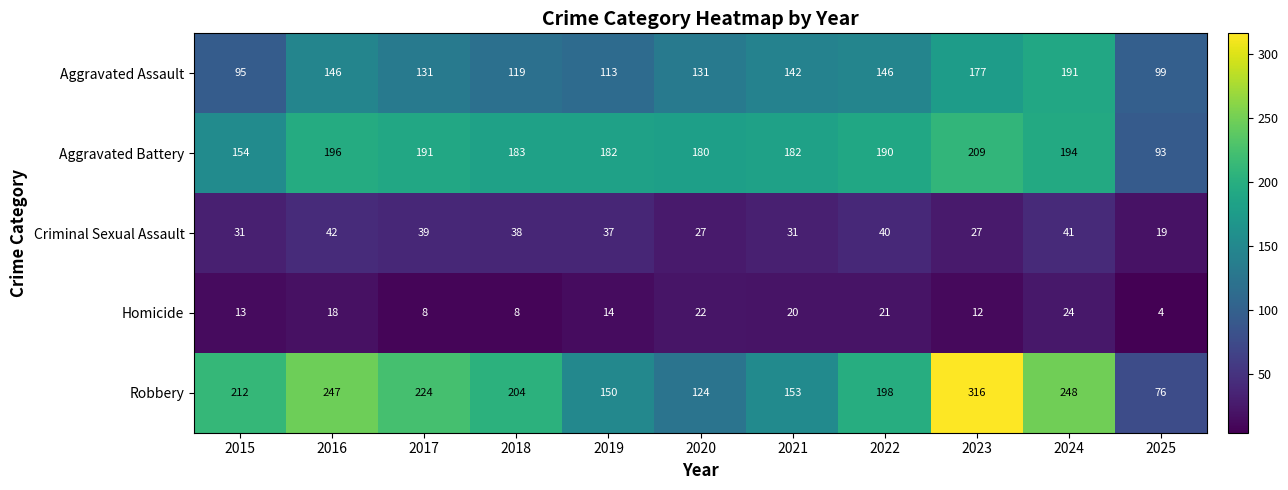

At which label does Robbery first exceed 204?

2015